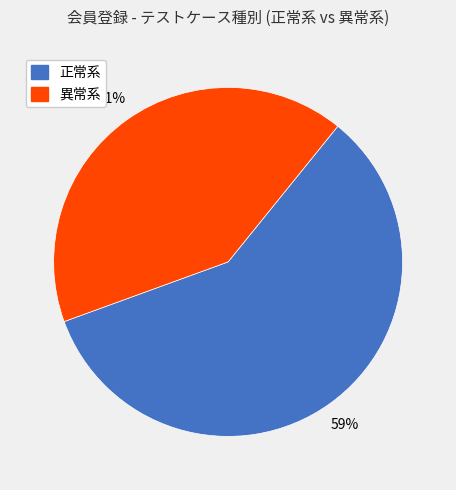

Rank the categories by value from highest to lowest.

正常系, 異常系